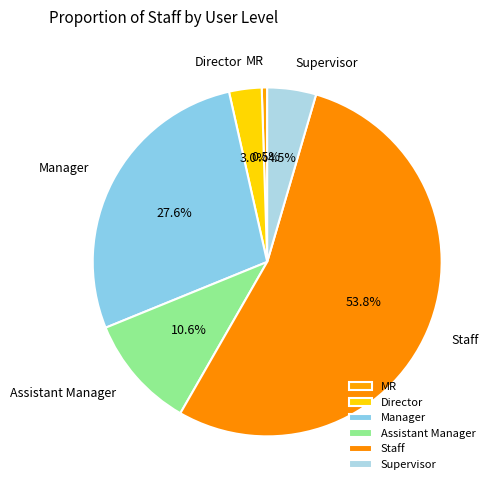

Count the number of slices in the pie.

6